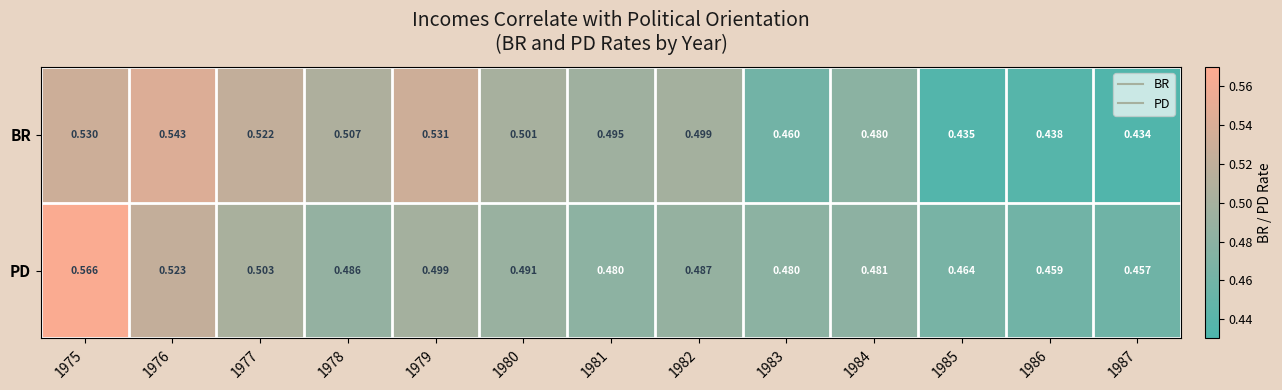

At 1977, list the series in order from smallest to largest.

PD, BR